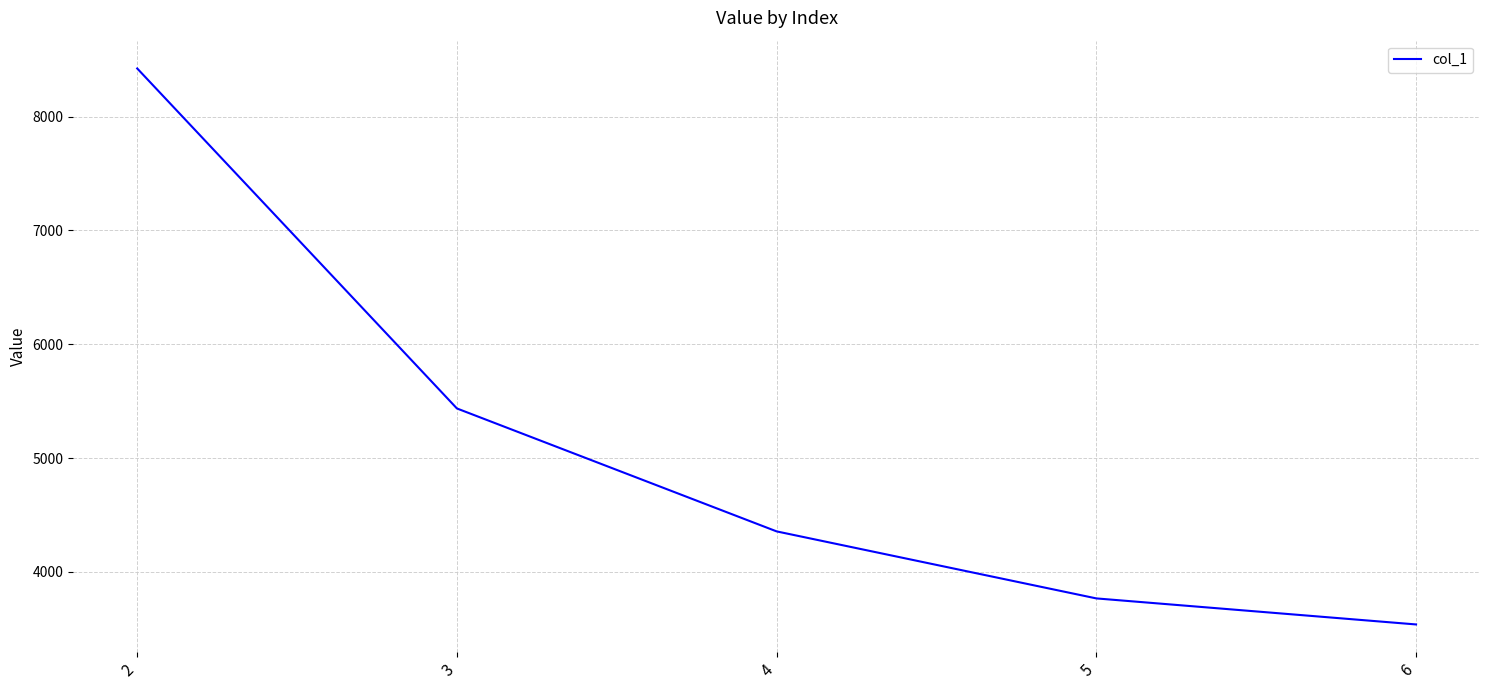

Does the chart display data point markers on the line(s)?

No